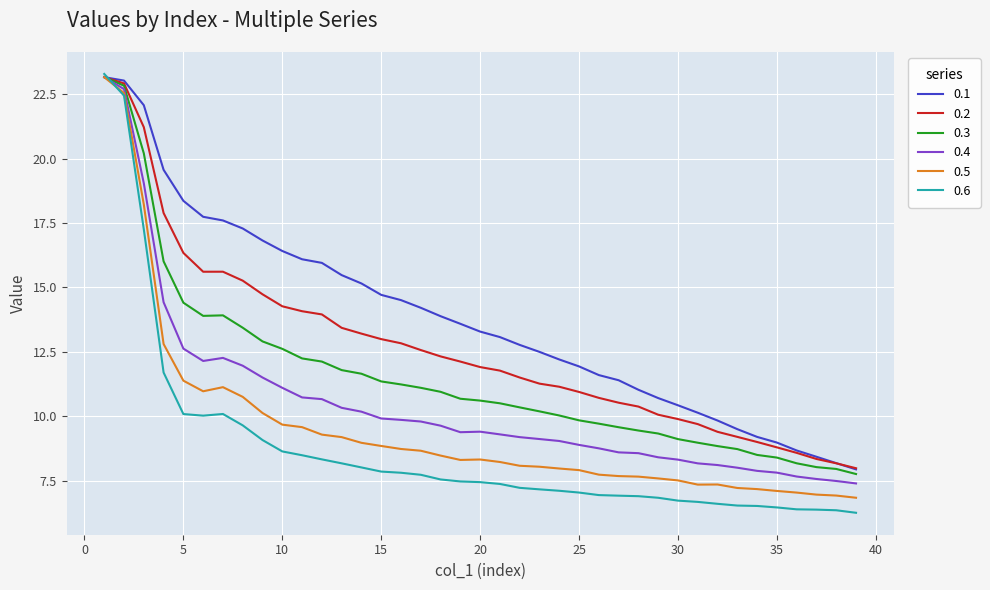

What is the smallest value displayed?

6.3